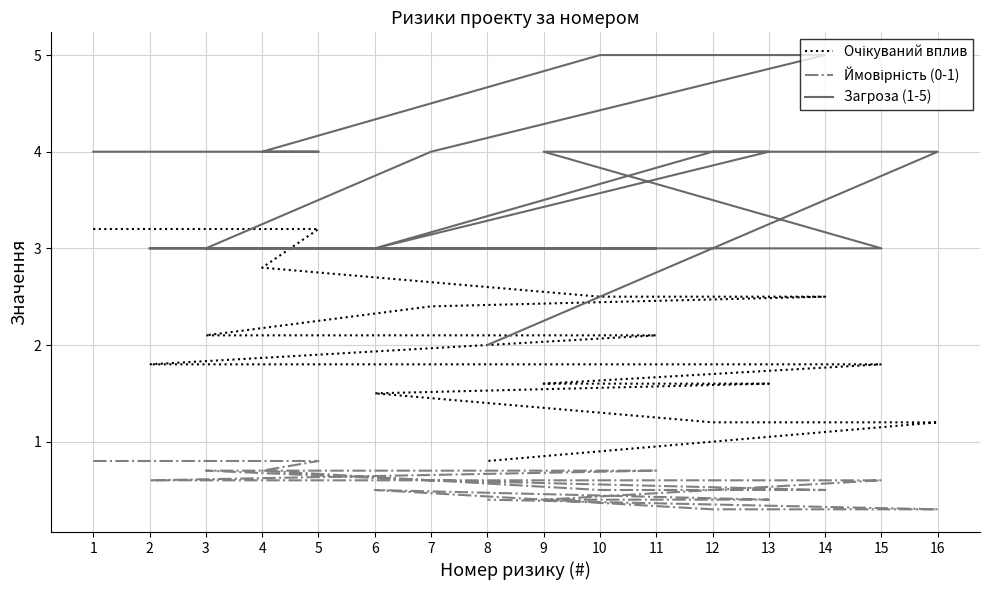

At which category does Ймовірність (0-1) reach its first local peak?

6